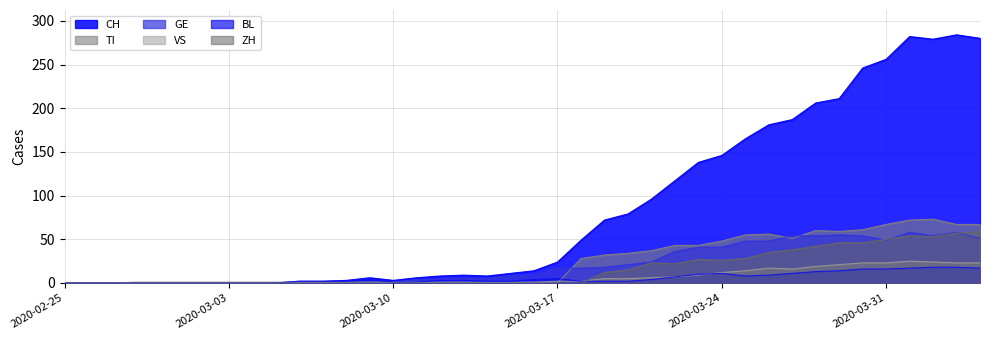

How many values in VS are above zero?

37